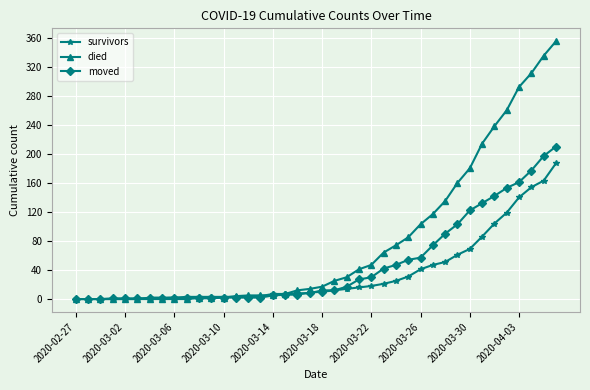

What is the average value of the survivors series?

36